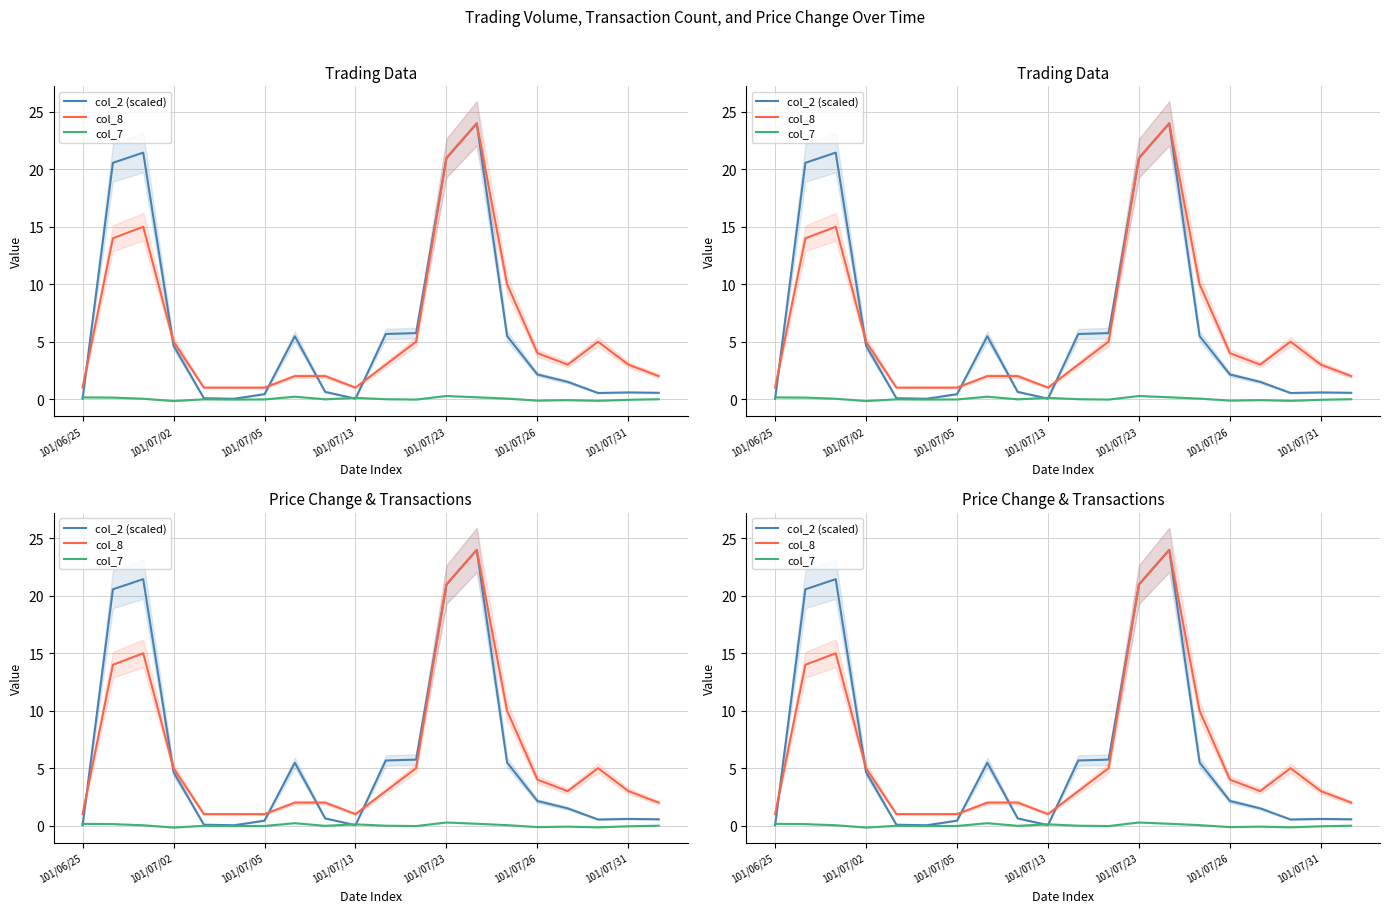

What is the difference between the second highest and minimum values in the col_8 series?

20.0